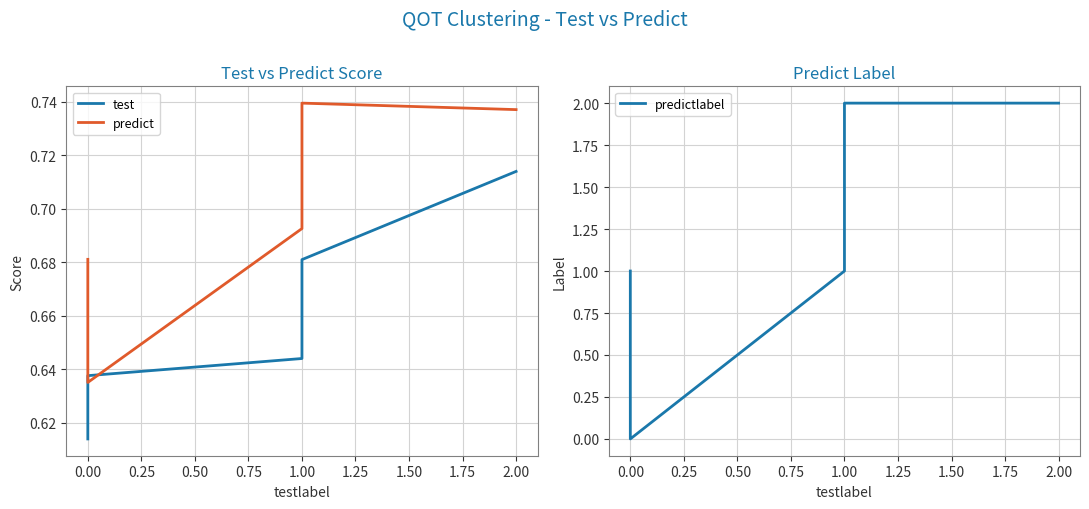

True or false: predict has a value of 0.7 at 1.00.

True